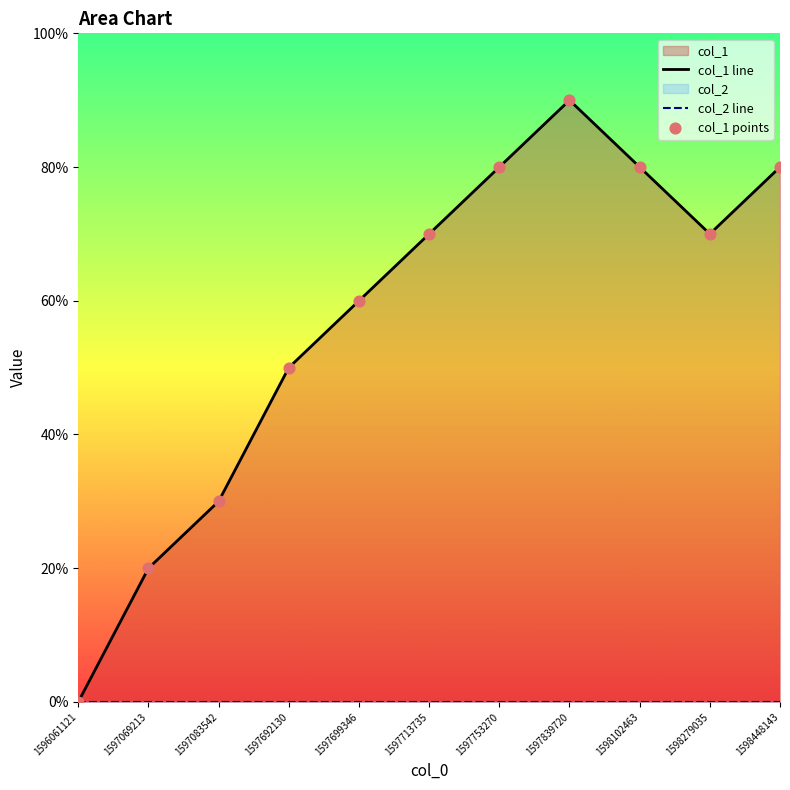

Between 1597069213 and 1597699346, which is larger?

1597699346